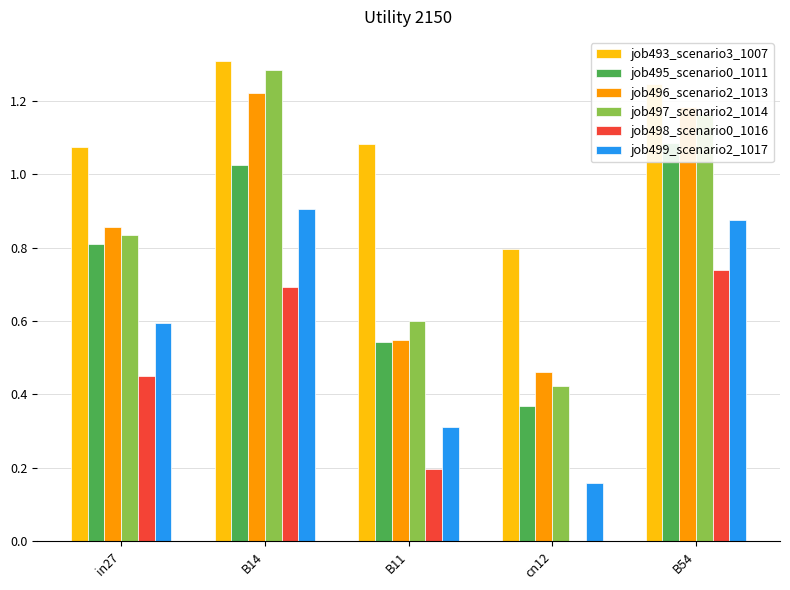

How many bars are there in each group?

6